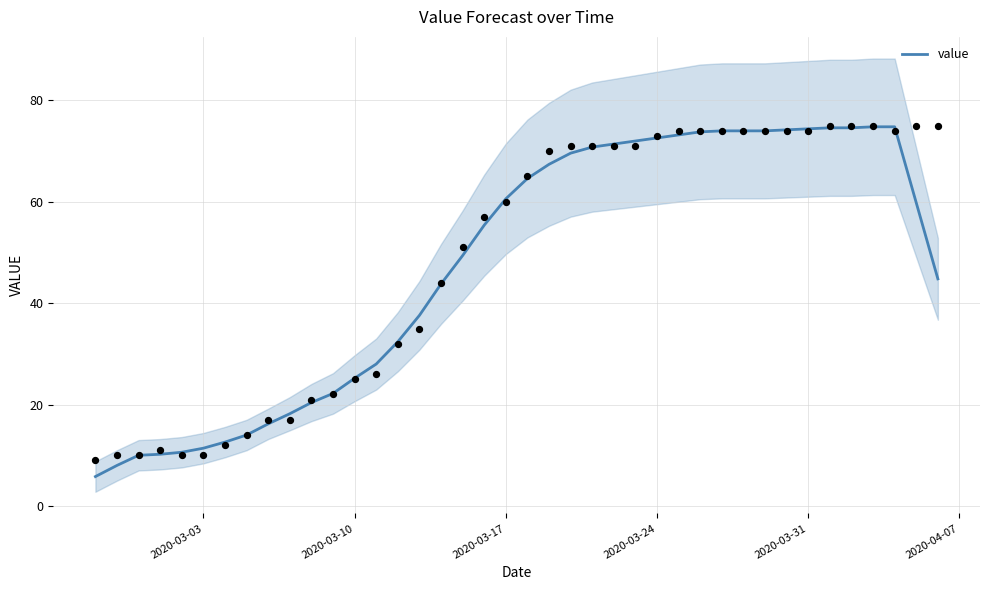

What is the highest value of the value series?

74.8